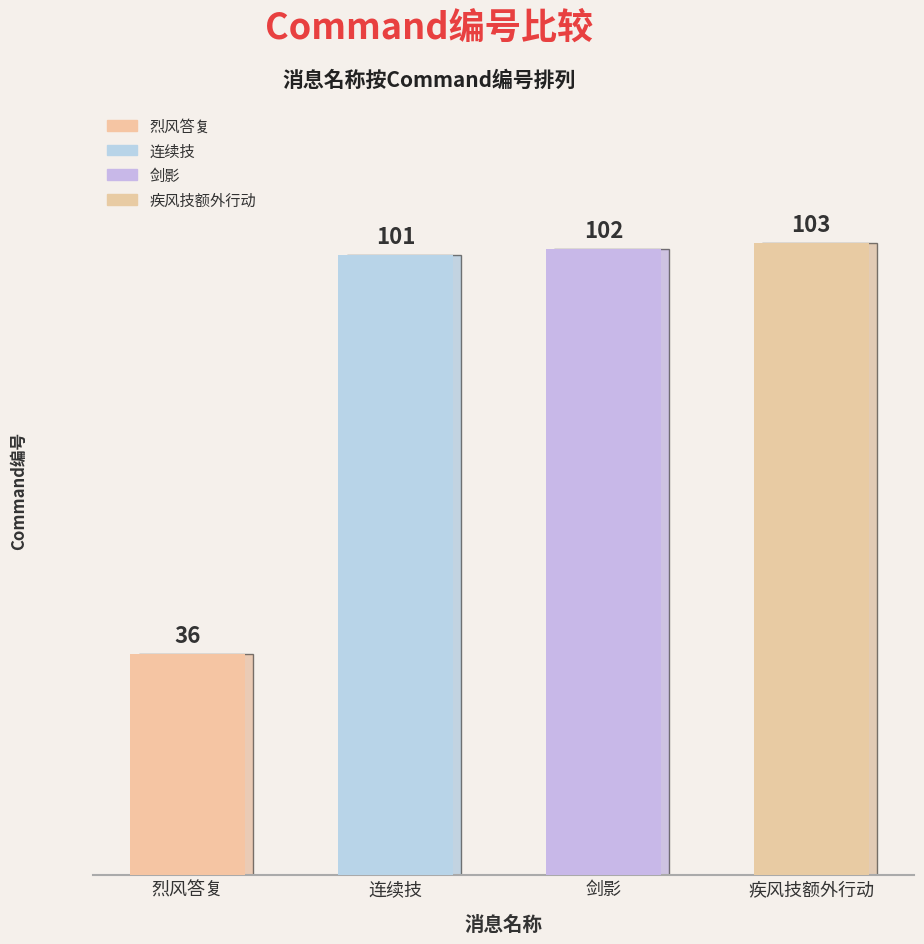

Reading left to right, extract all data points from this chart.

烈风答复=36	连续技=101	剑影=102	疾风技额外行动=103